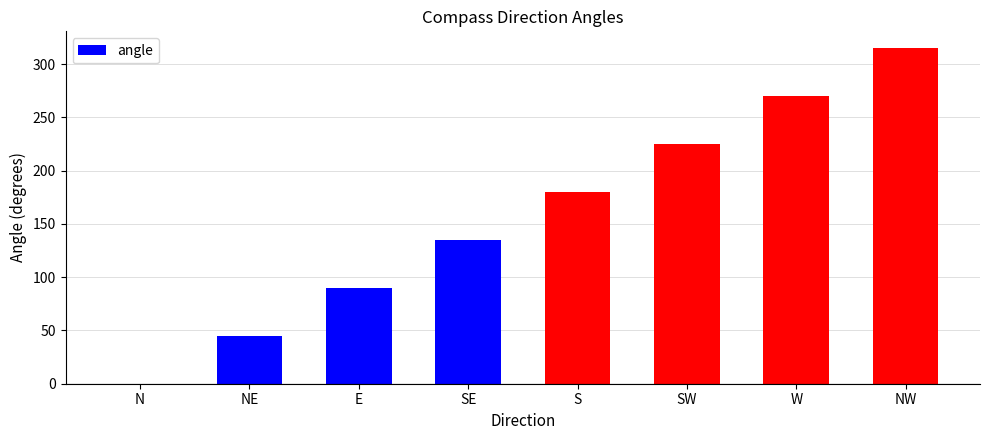

What is the maximum value shown in the chart?

315